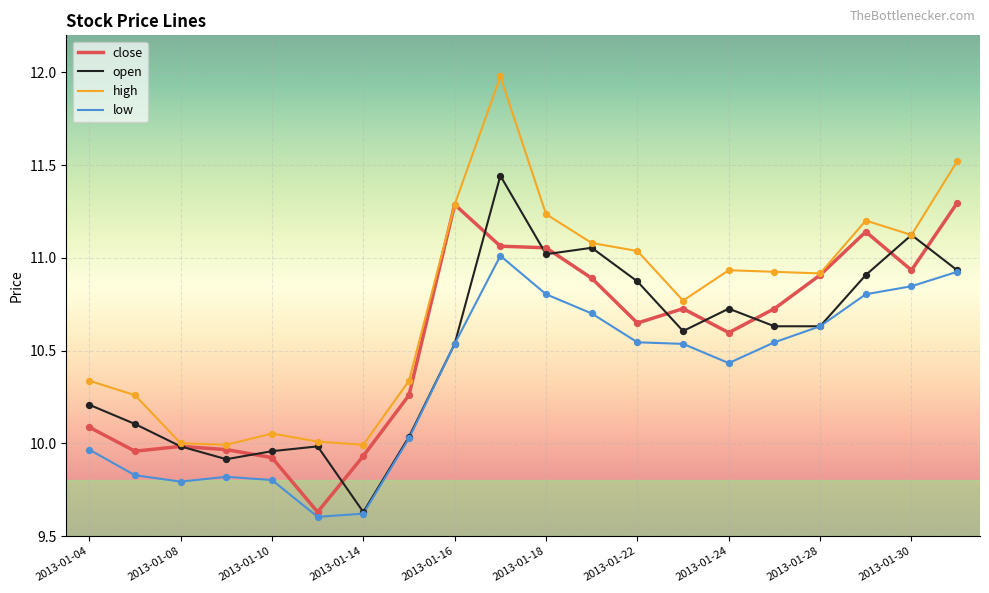

At how many categories does at least one series exceed 9?

20